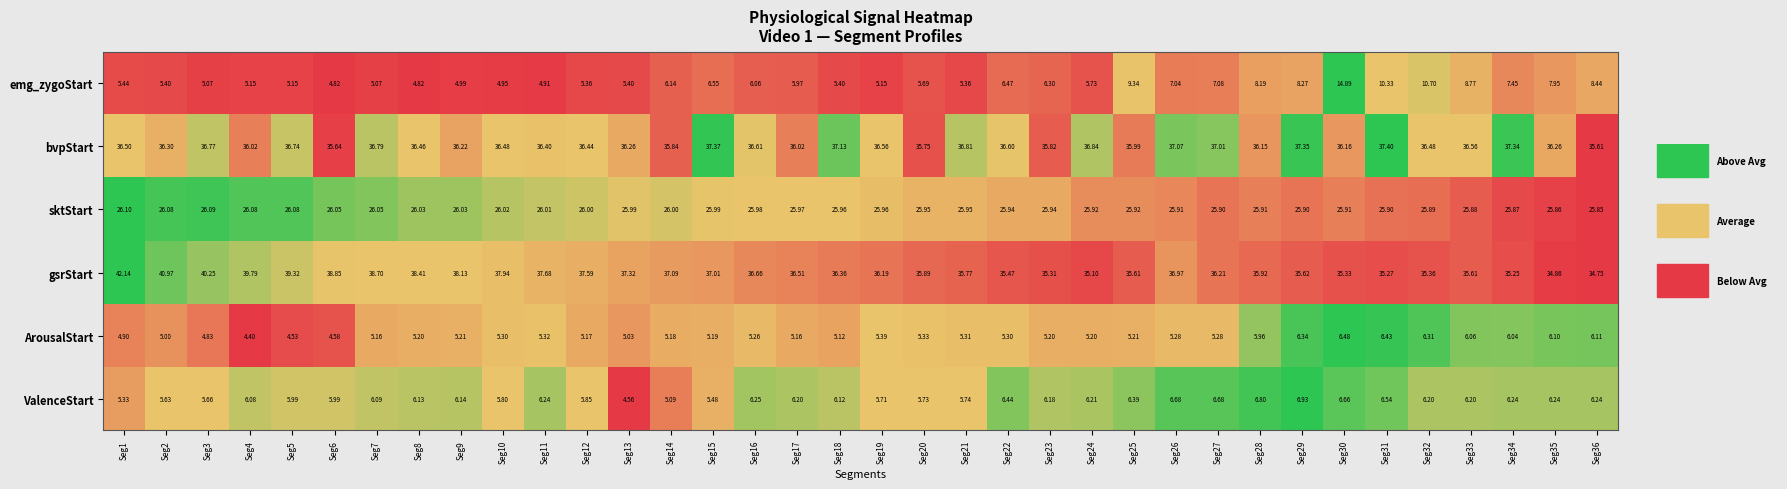

Which series has the largest range (max minus min)?

emg_zygoStart